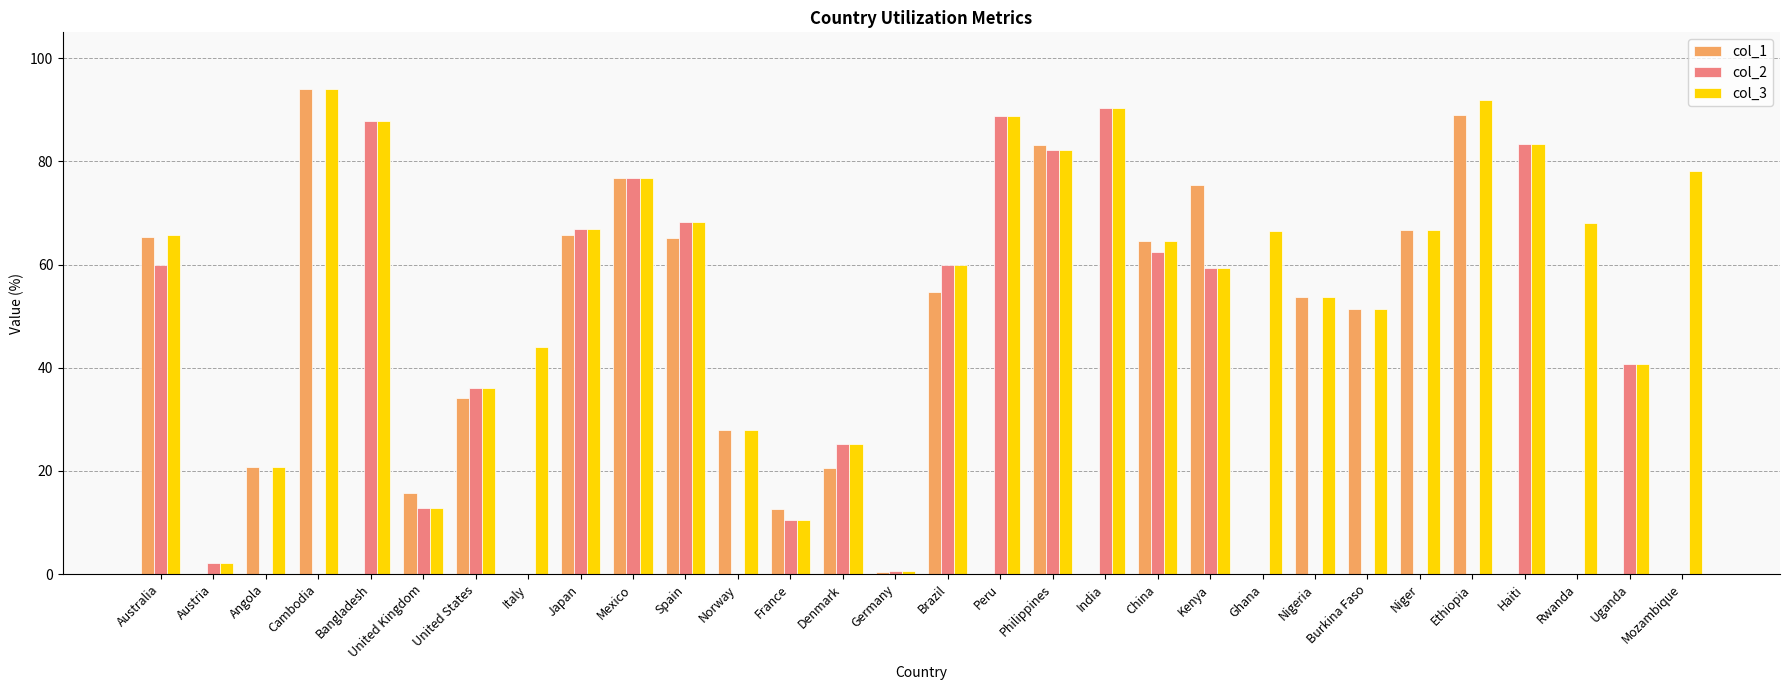

How many data points does each series have?

30